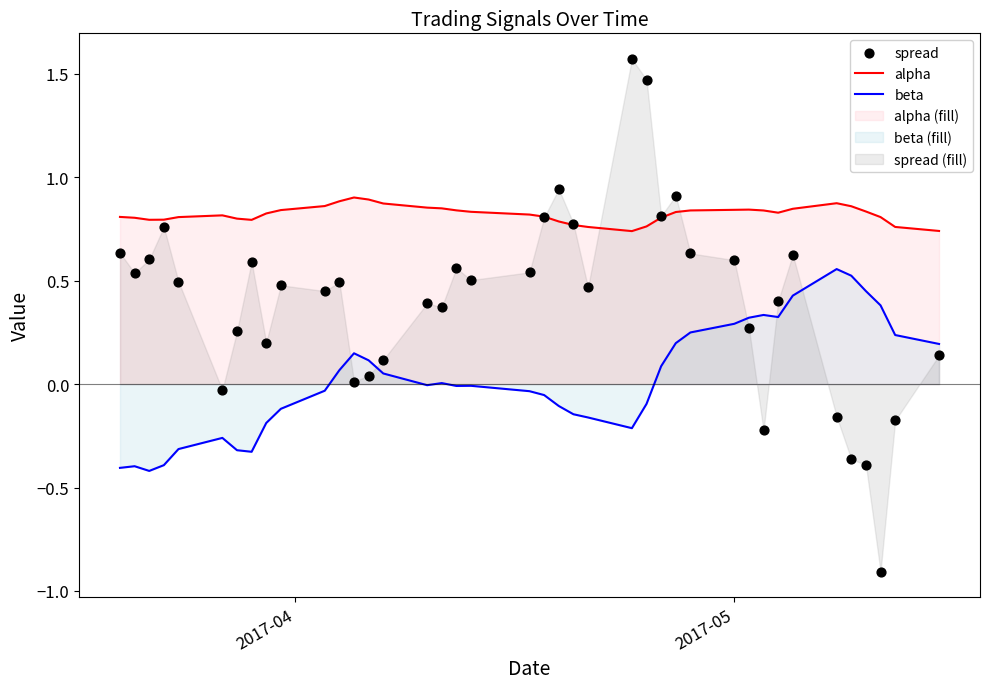

True or false: beta and alpha intersect in this chart.

False